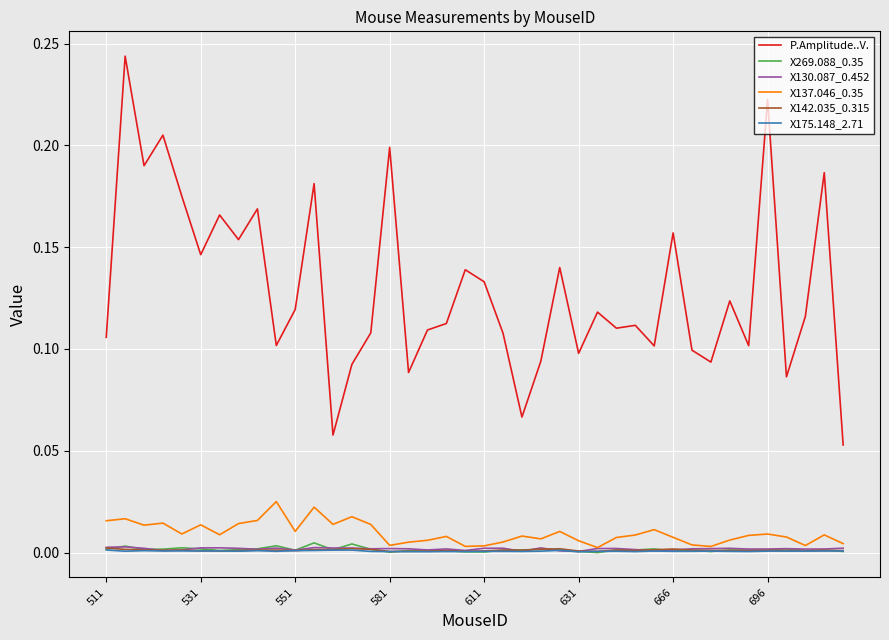

How many distinct data groups are displayed?

6